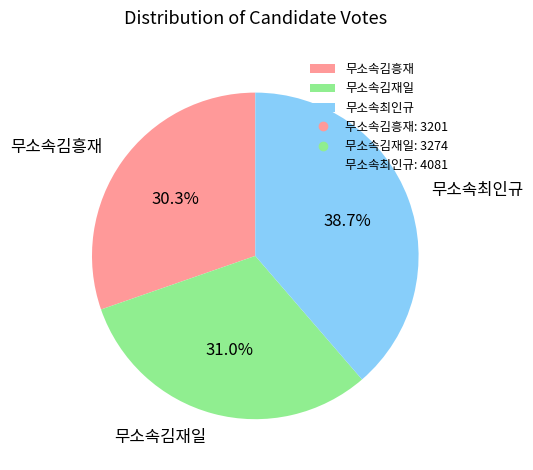

To the nearest percent, what is the difference between the largest and smallest slice percentages?

8%